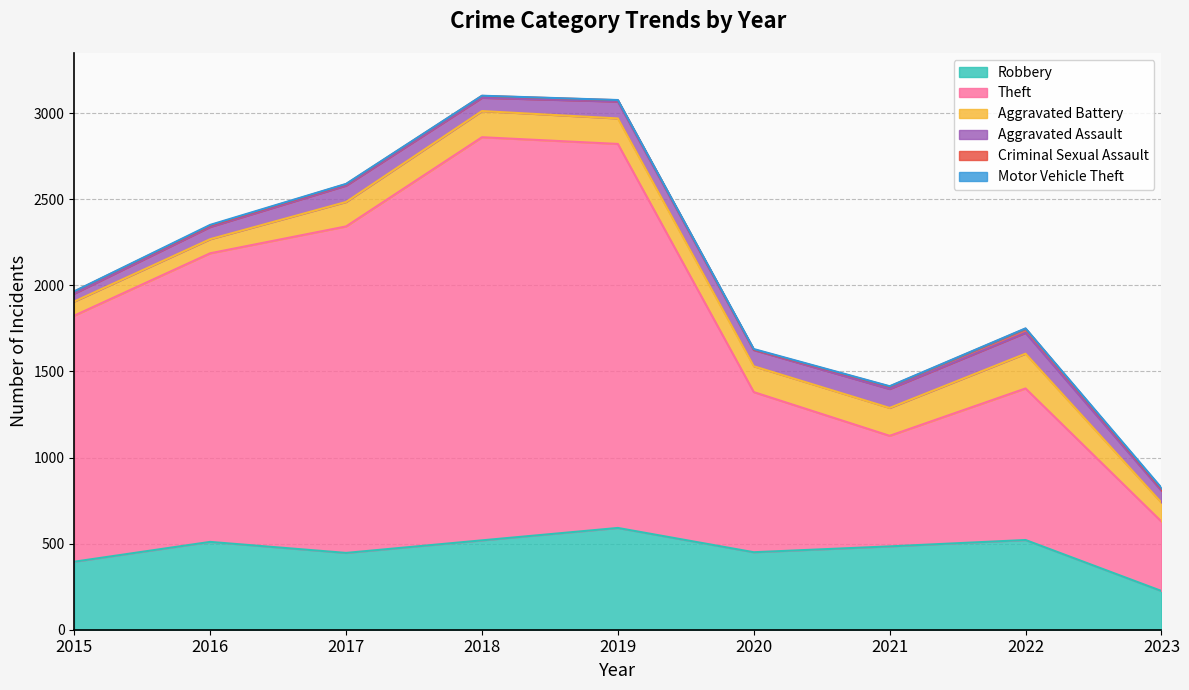

What value does the Theft series have at 2023, to the nearest 100?

400